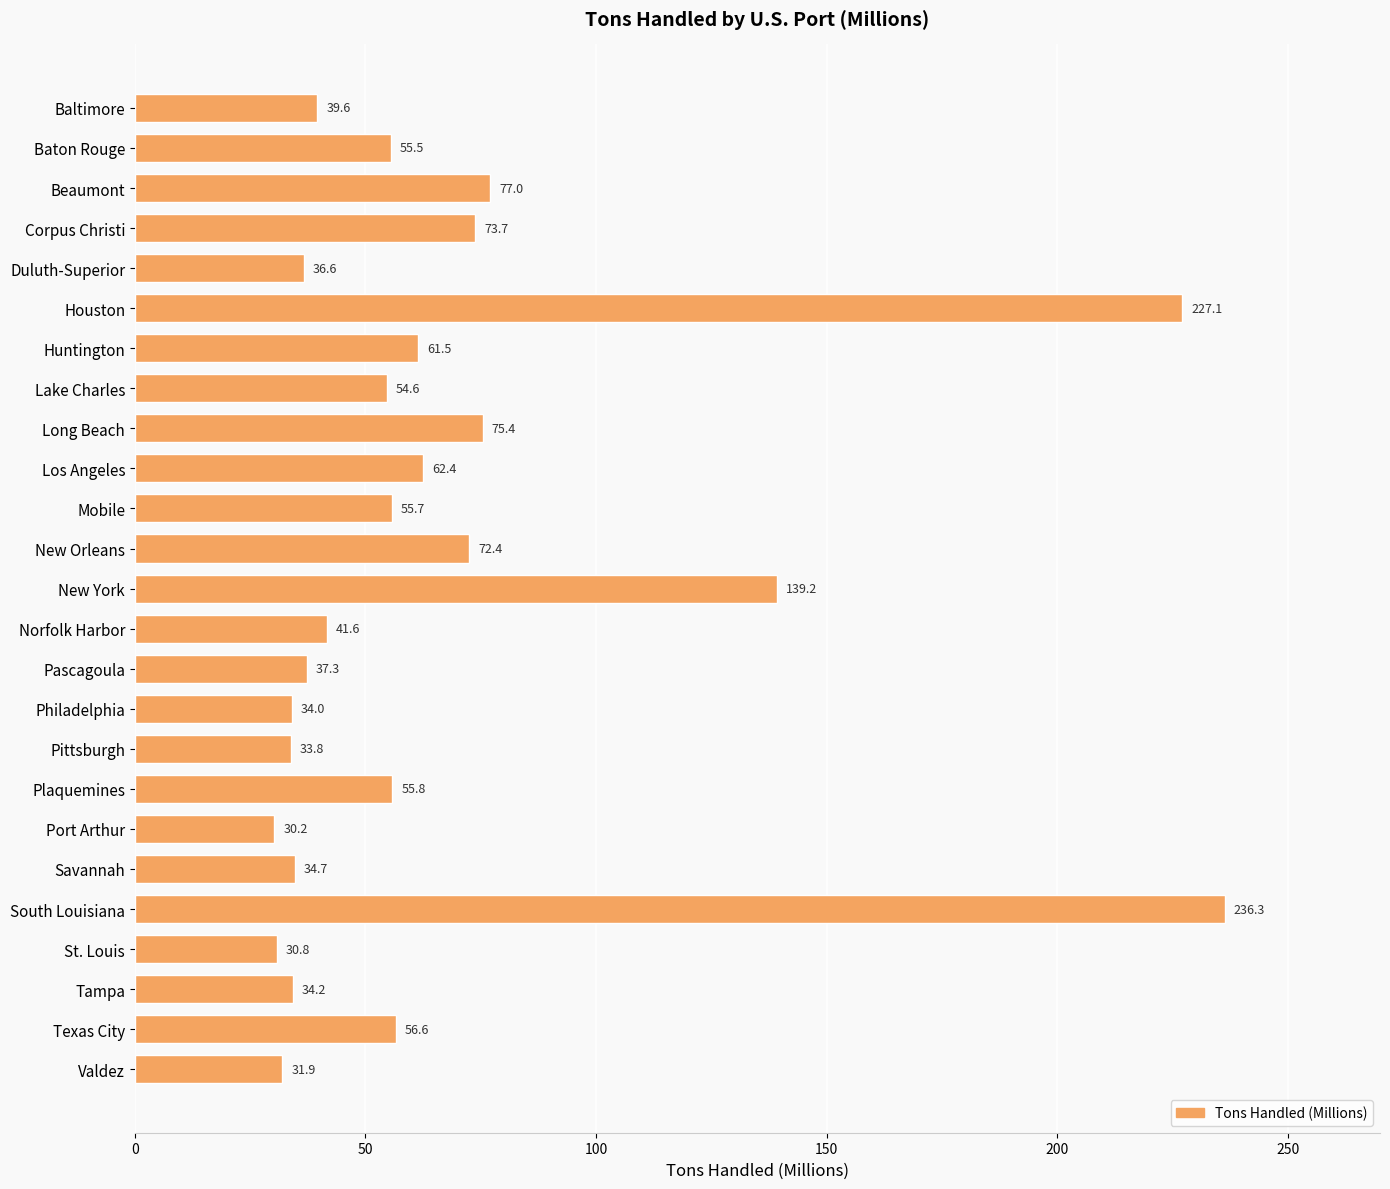

What is the maximum value shown in the chart?

236.3